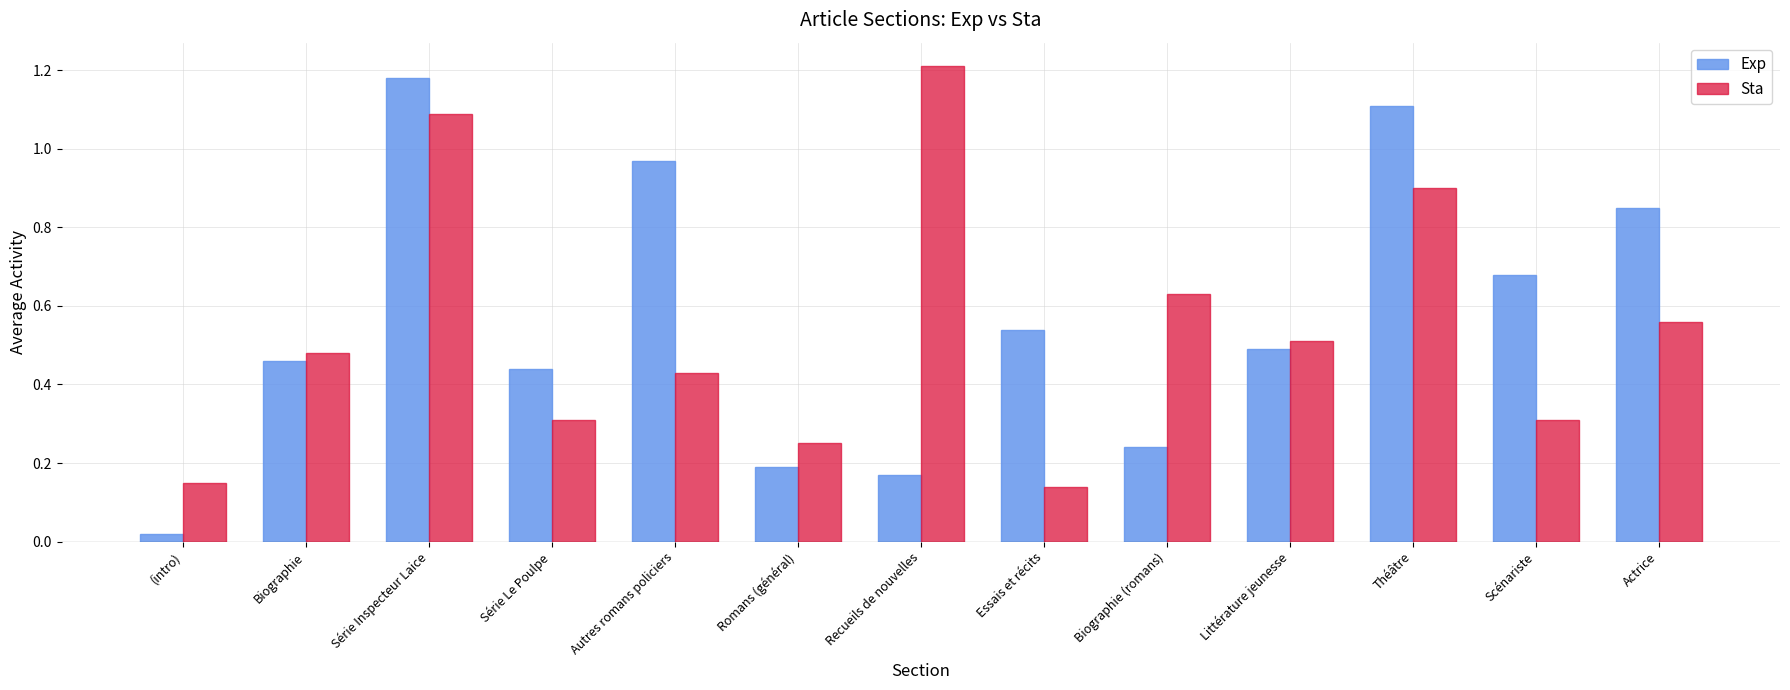

What is the sum of the Exp values at Autres romans policiers and Biographie?

1.4